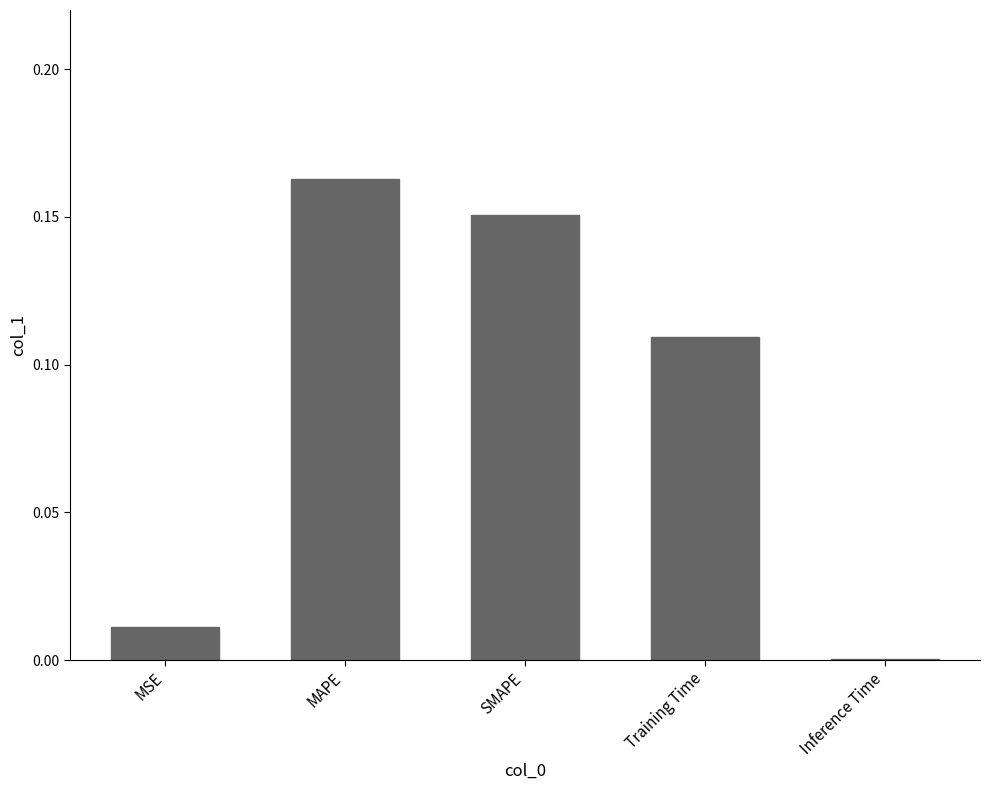

What is the sum of all values?

0.4